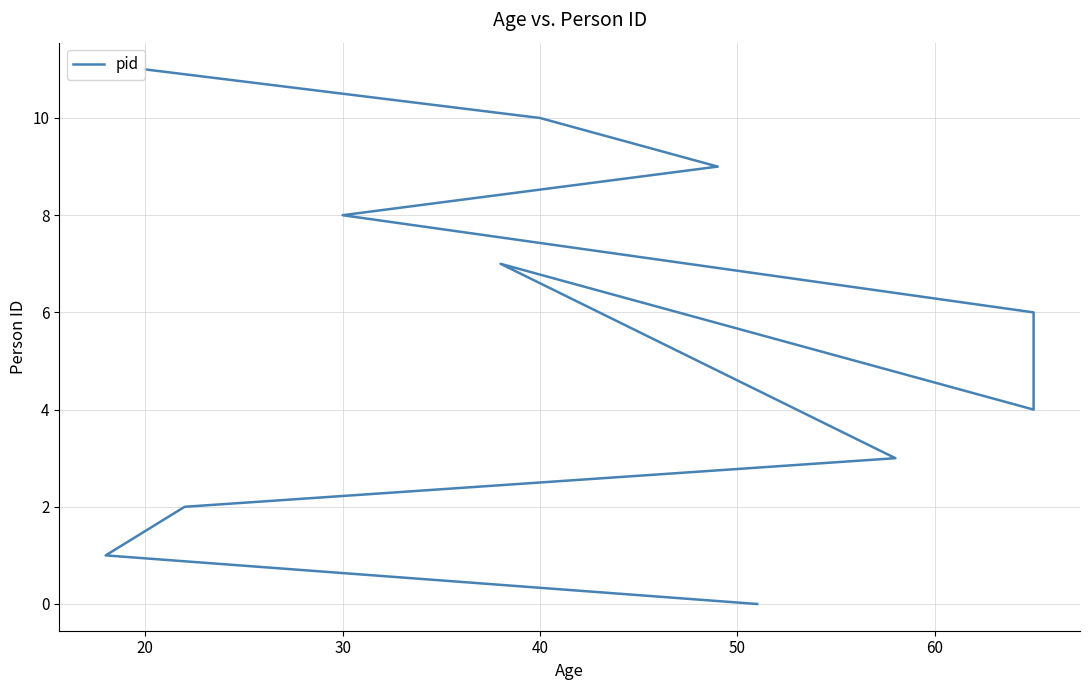

What is the label of the 2nd point from the left?

20